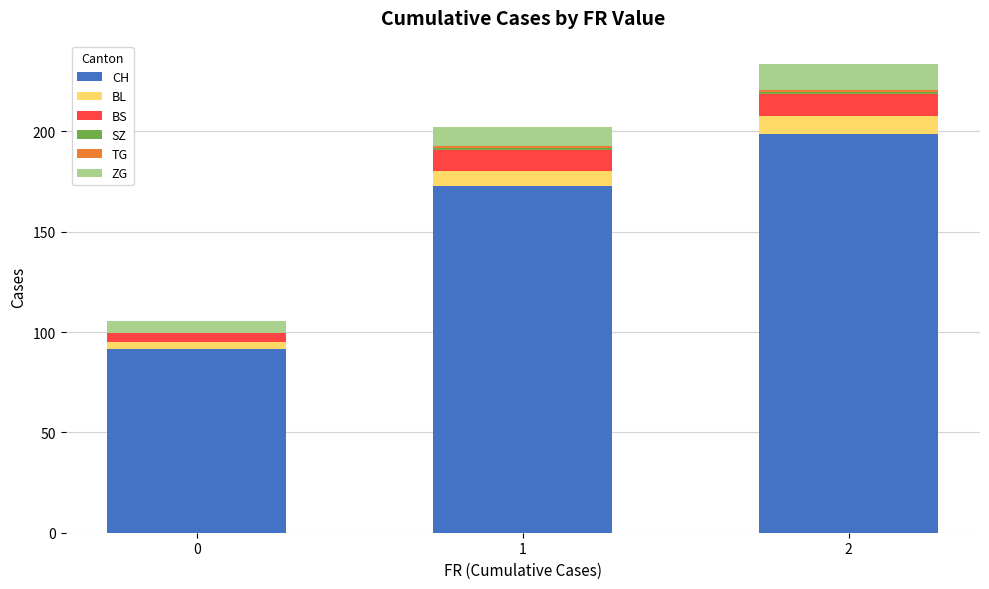

What is the maximum value for CH?

198.5